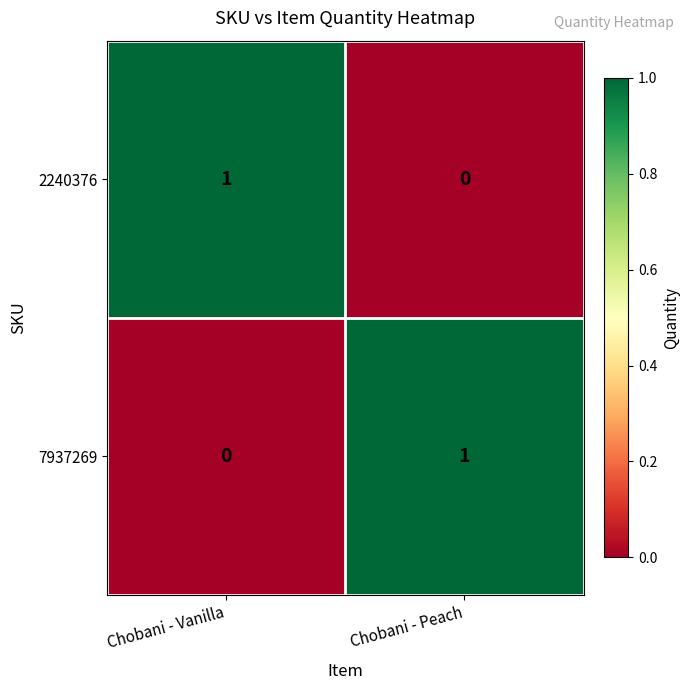

What is the maximum value shown in the chart?

1